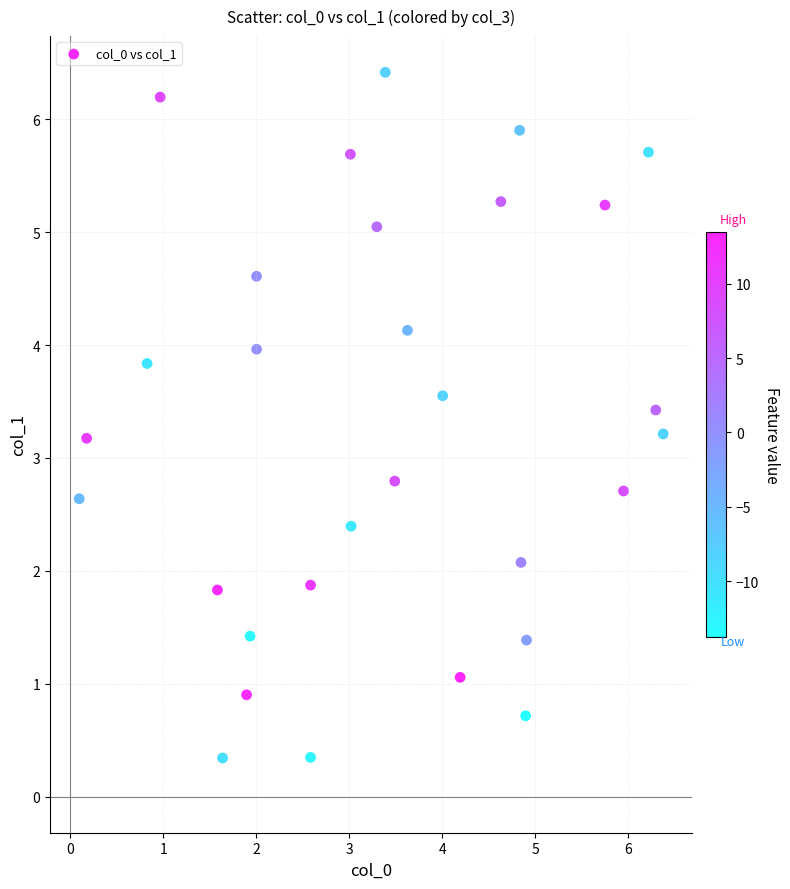

What is the range of Y values (max minus min)?

6.1